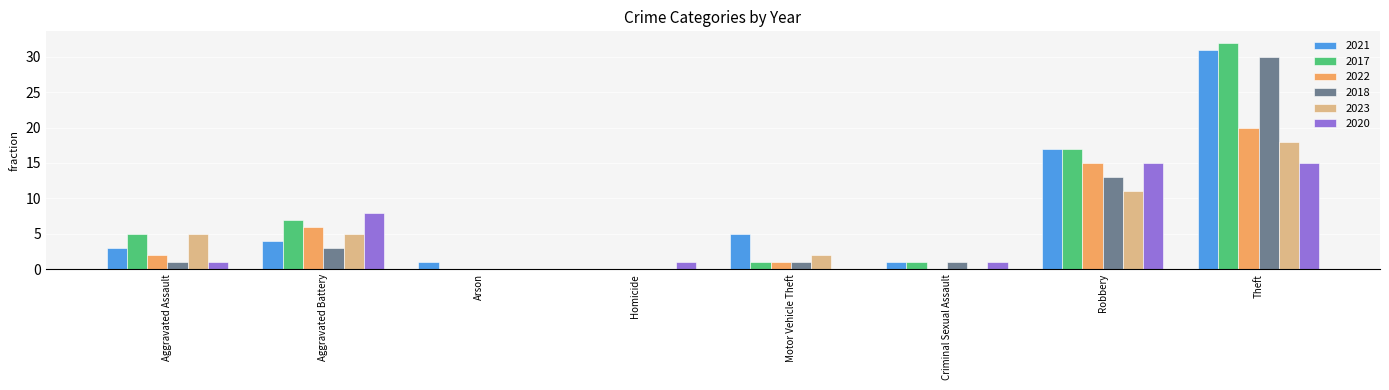

Which series changed the most between Homicide and Motor Vehicle Theft?

2021